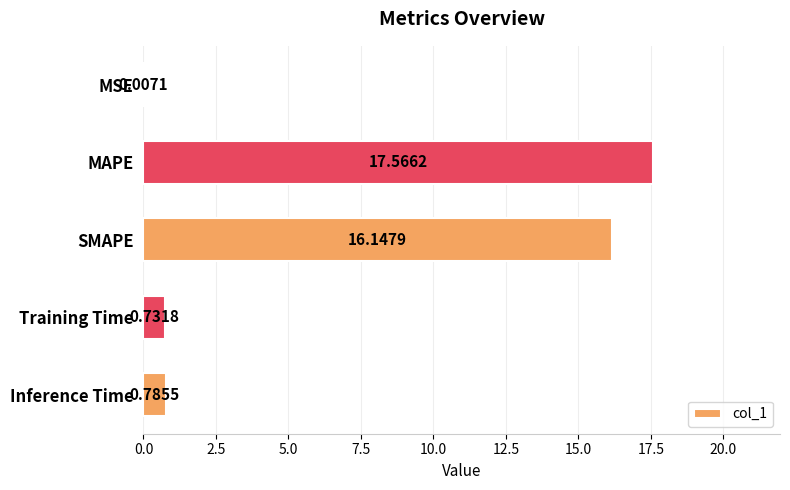

What is the maximum value shown in the chart?

17.6